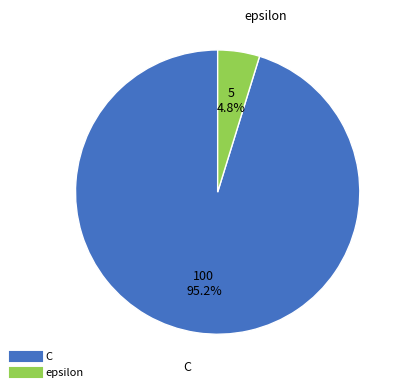

Does any single category account for the majority?

Yes